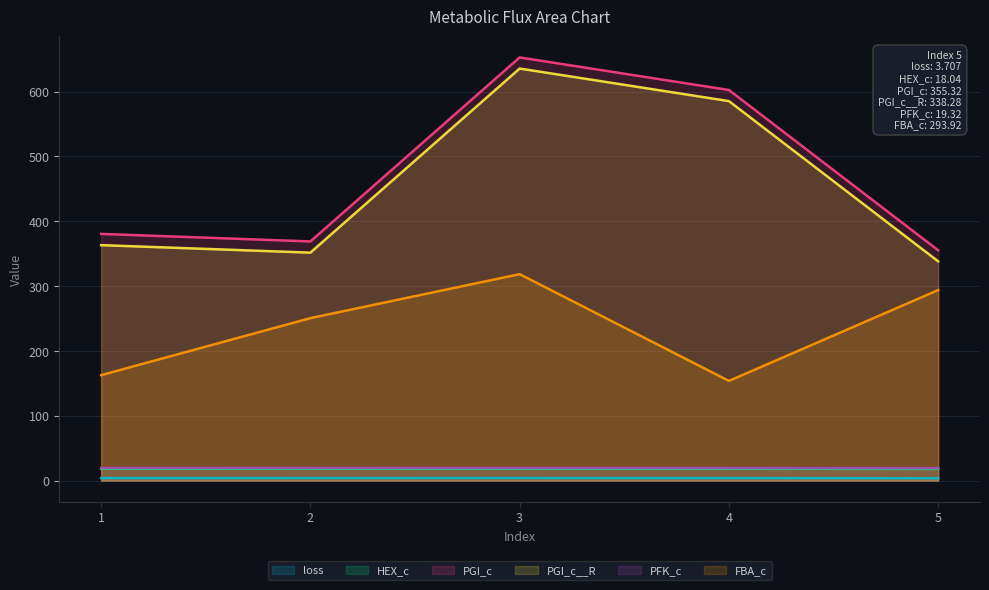

Is it true that PFK_c equals 19.3 at 5?

True